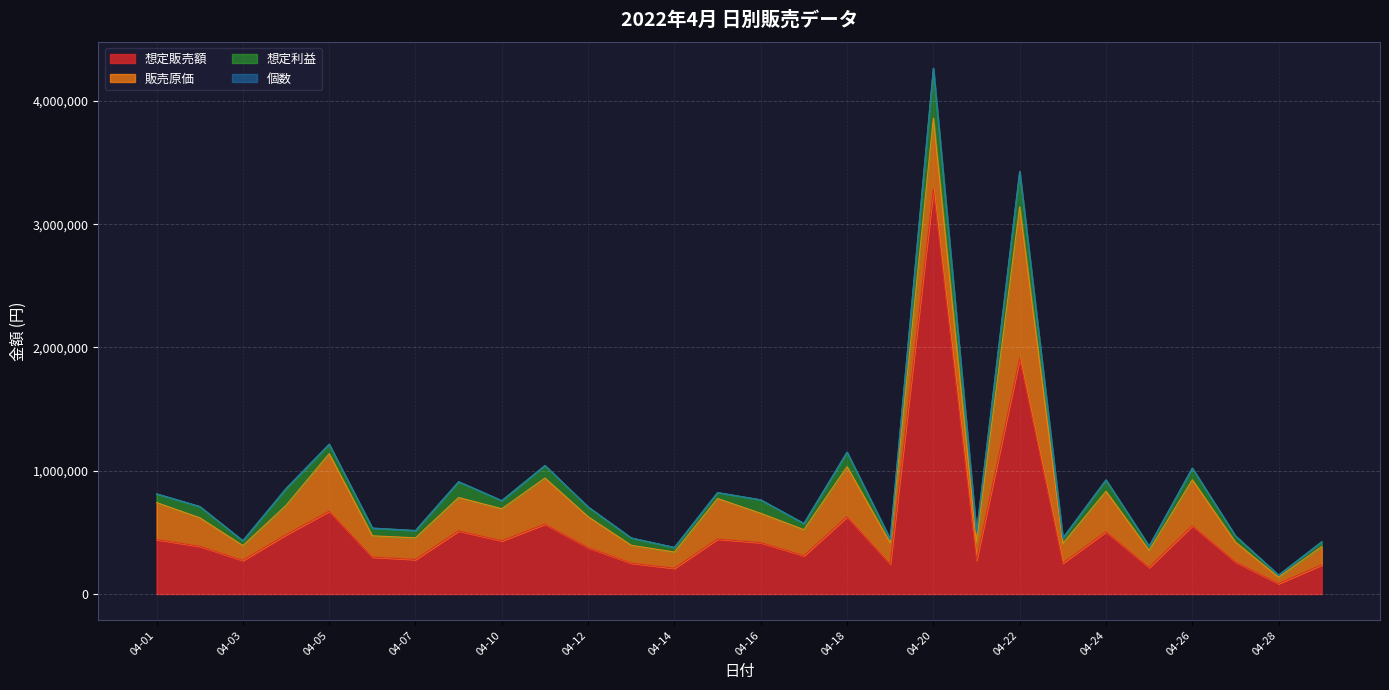

What are all the series names shown in the legend?

想定販売額, 販売原価, 想定利益, 個数